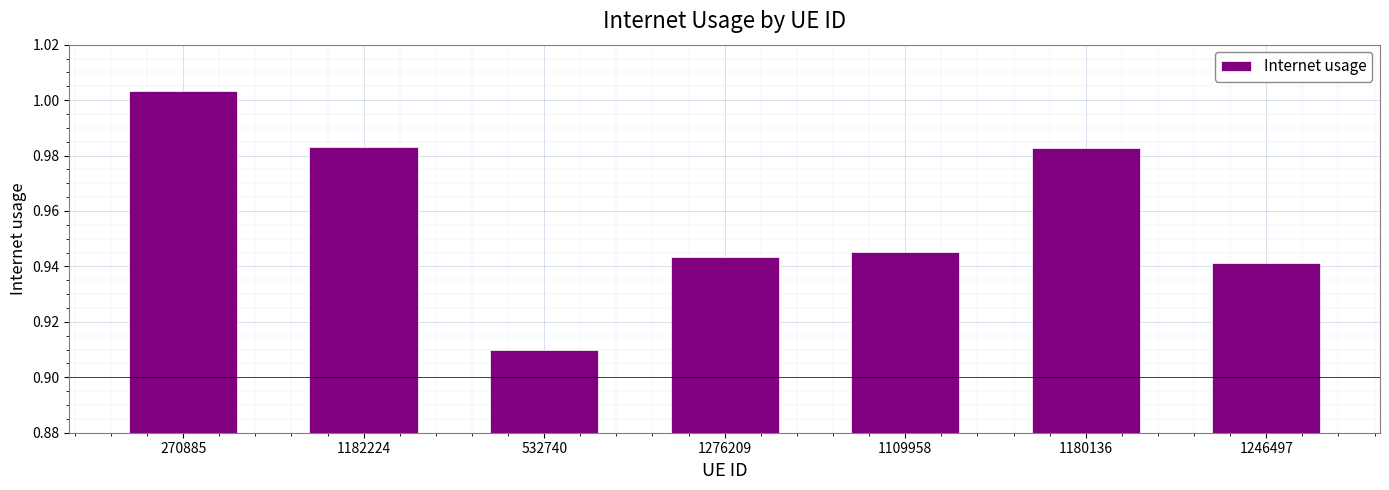

Which has a higher value, 1276209 or 1182224?

1182224